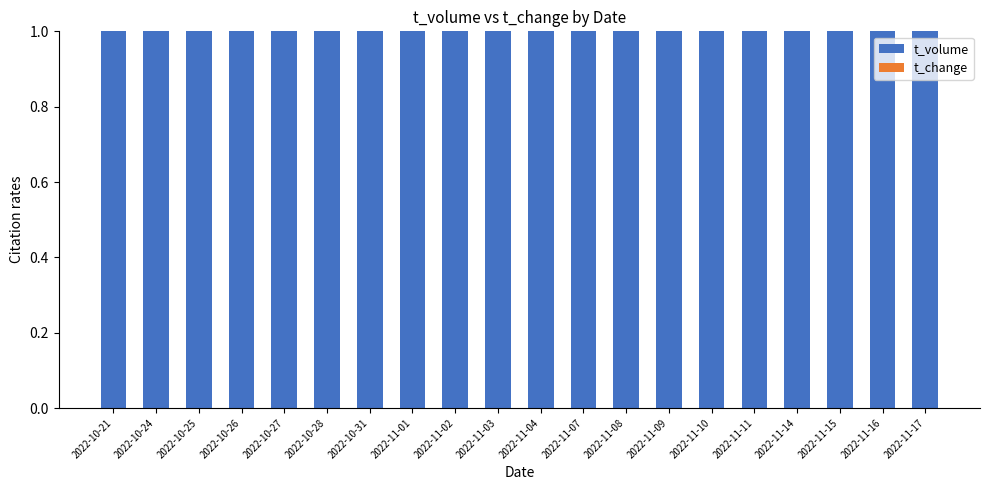

What is the sum of all t_volume values?

20.0